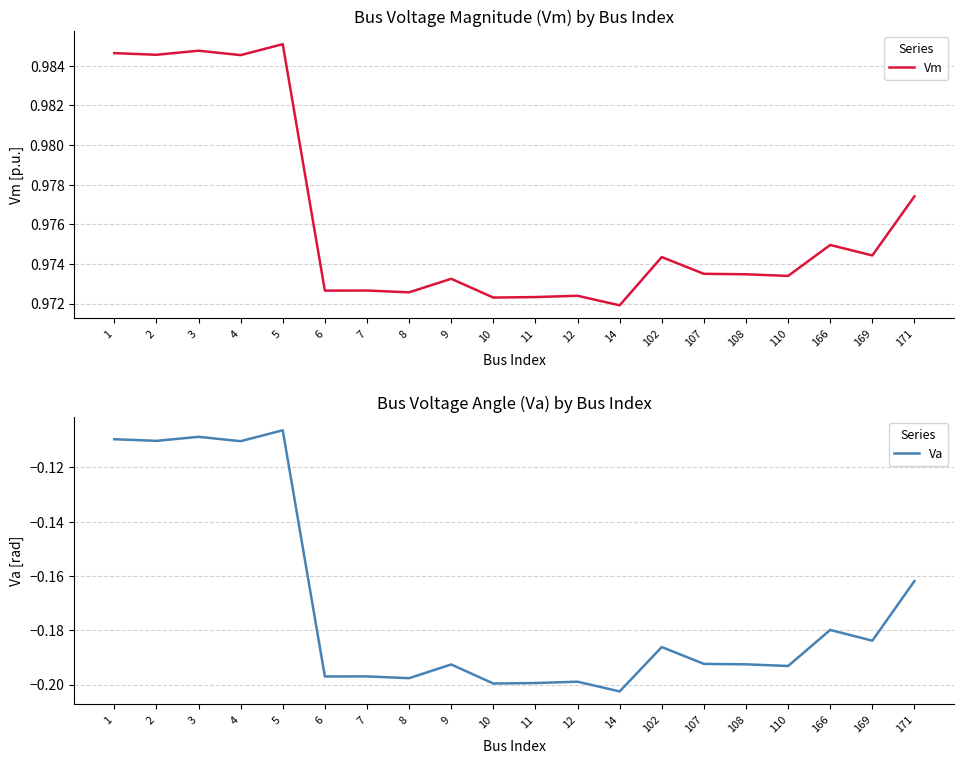

Is this an area chart (filled region under the line)?

No